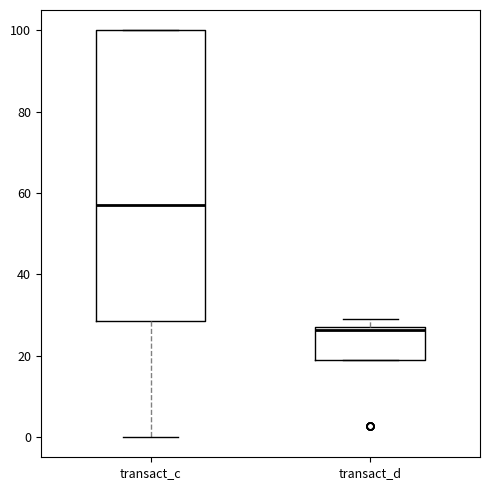

Reading left to right, read every box against the y-axis: the position of its median line, the range the box covers, and the ends of its whiskers. The values are not printed on the chart, so give them approximately, as read against the axis.

transact_c: median 58, box 28 to 100, whiskers 0 to 100
transact_d: median 26, box 18 to 28, whiskers 18 to 30